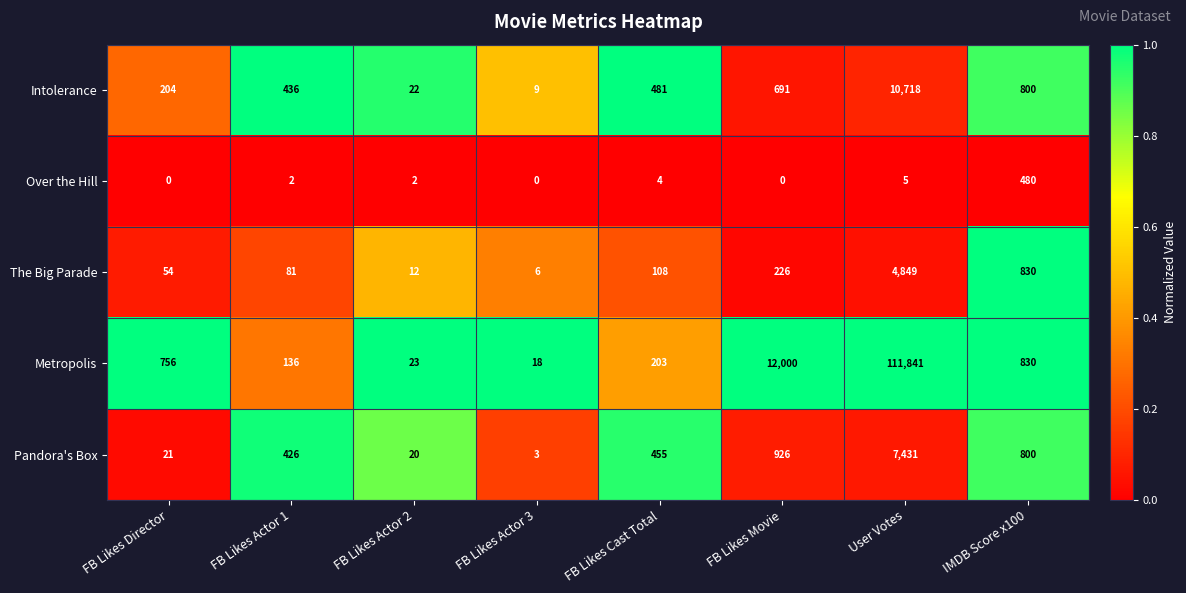

What is the total value across all series at FB Likes Actor 3?

36